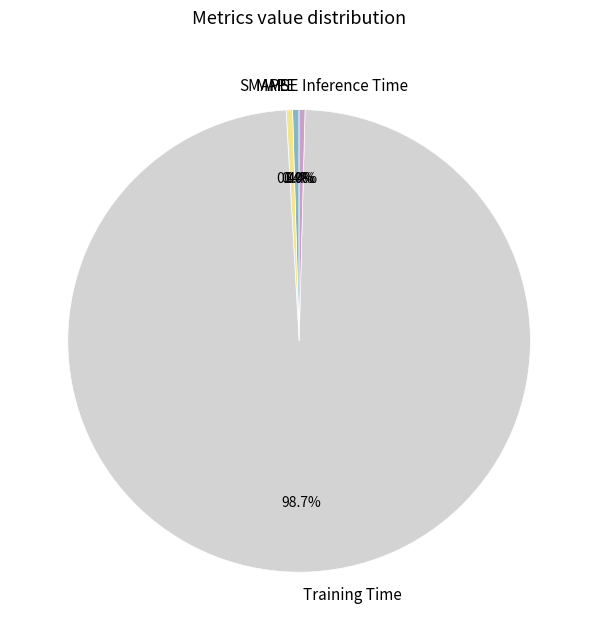

True or false: Inference Time accounts for 0% of the total.

True